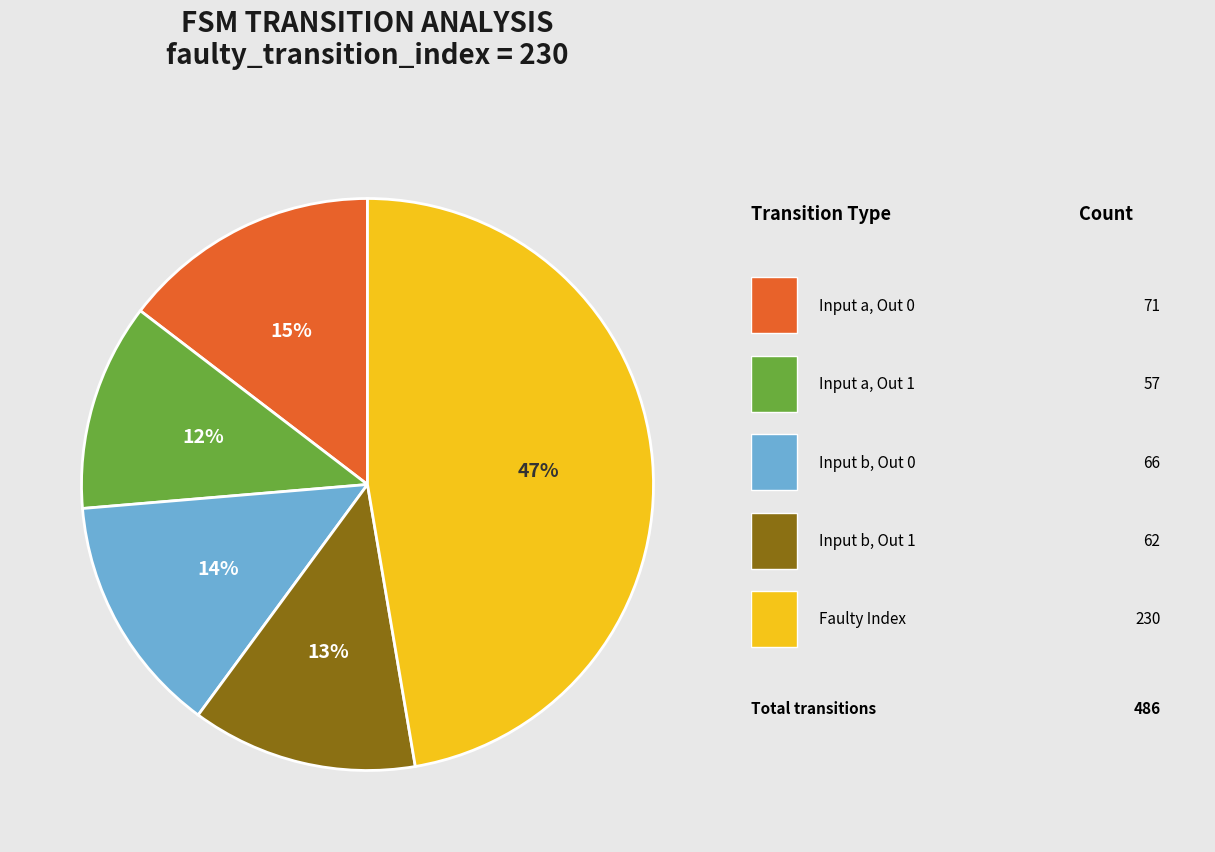

Does any single category account for the majority?

No